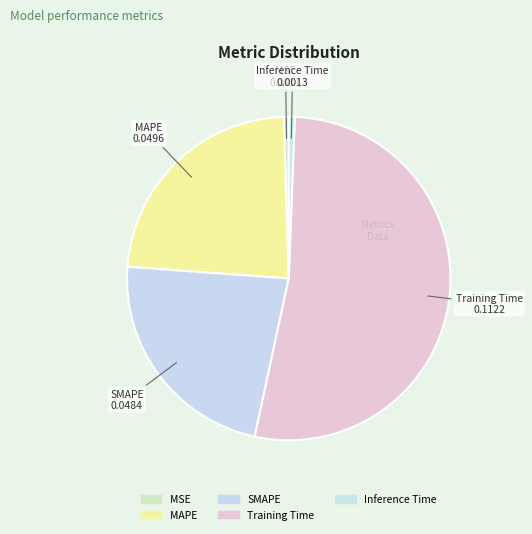

Count the number of slices in the pie.

5